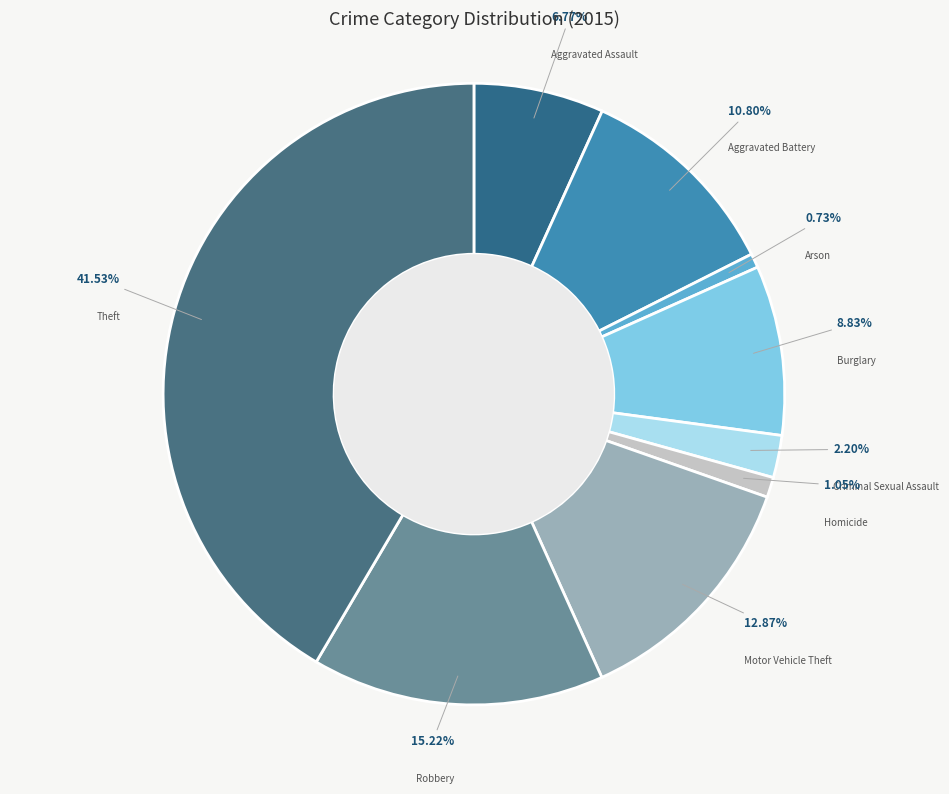

True or false: Aggravated Battery accounts for 18% of the total.

False